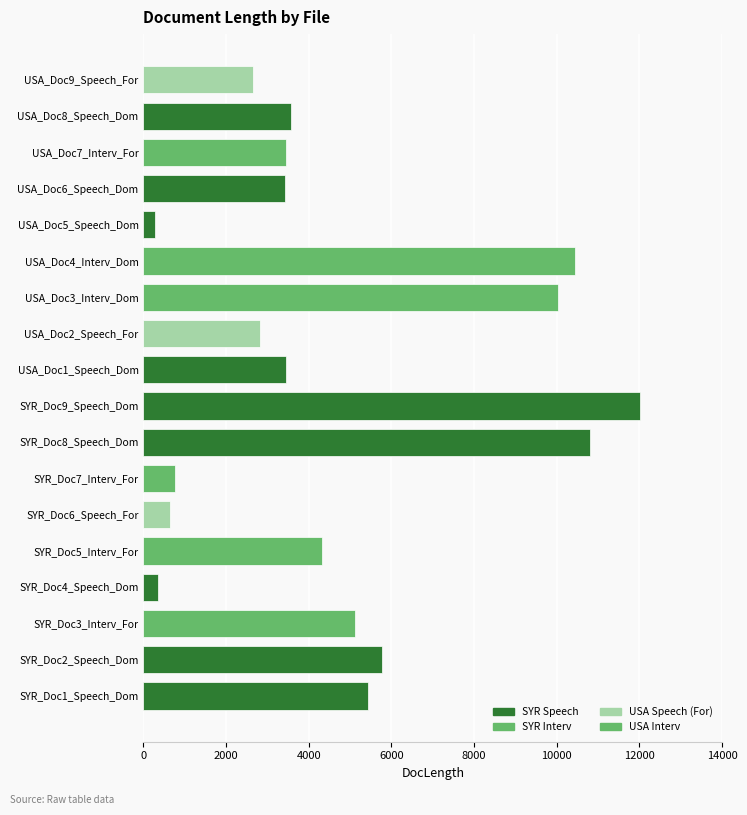

What is the label of the 10th bar from the left?

USA_Doc1_Speech_Dom